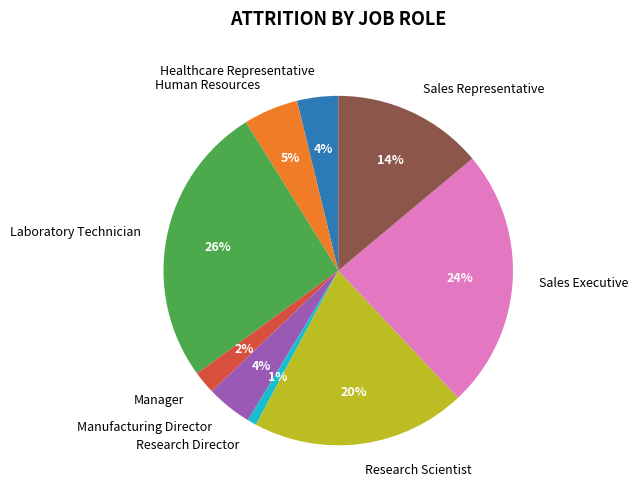

Combined, do Research Director and Human Resources account for over 50%?

No